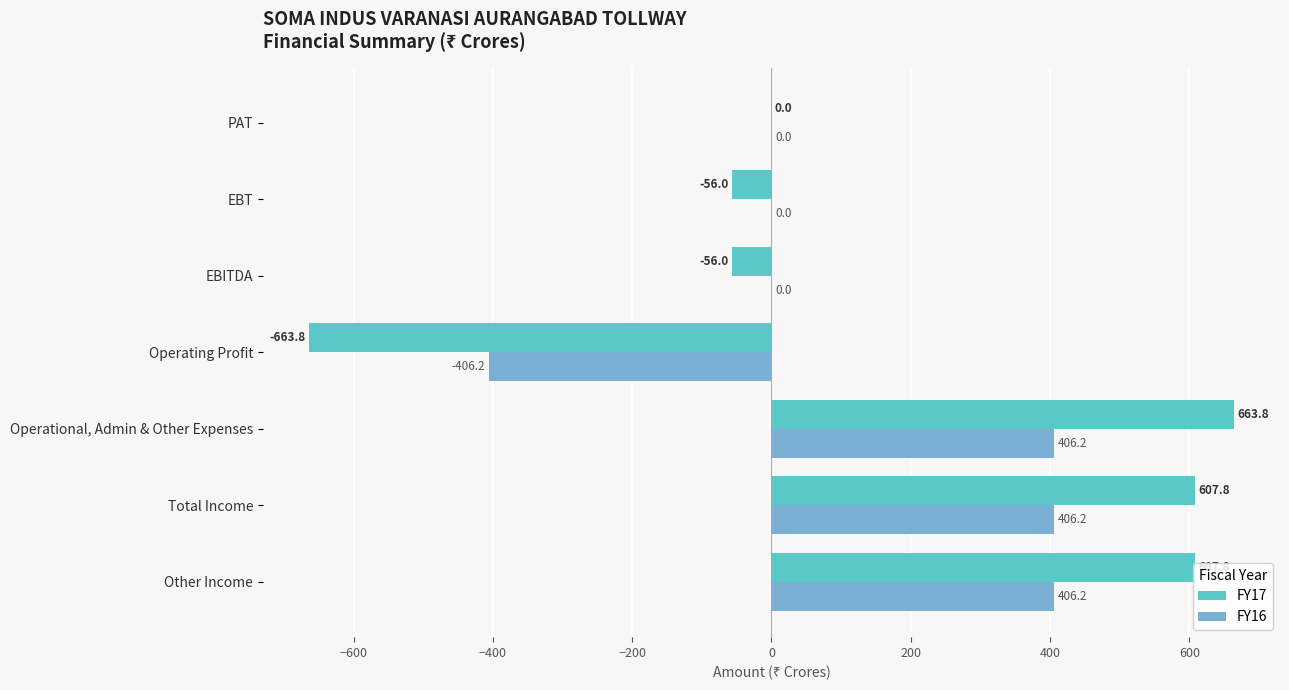

Which series has the largest range (max minus min)?

FY17